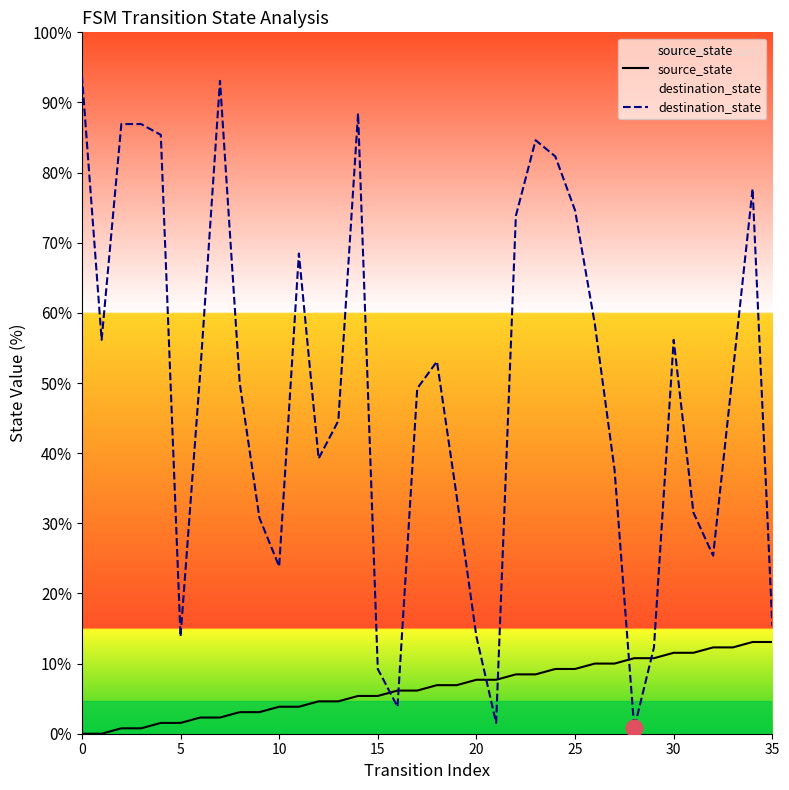

Which series changed the most between 28 and 29?

destination_state